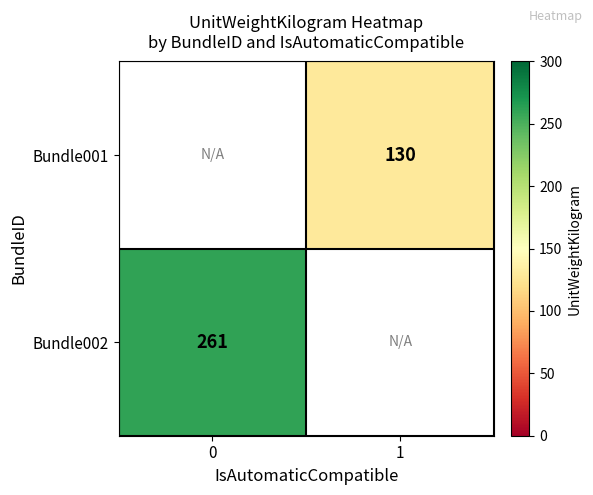

Which series has the largest range (max minus min)?

row_1